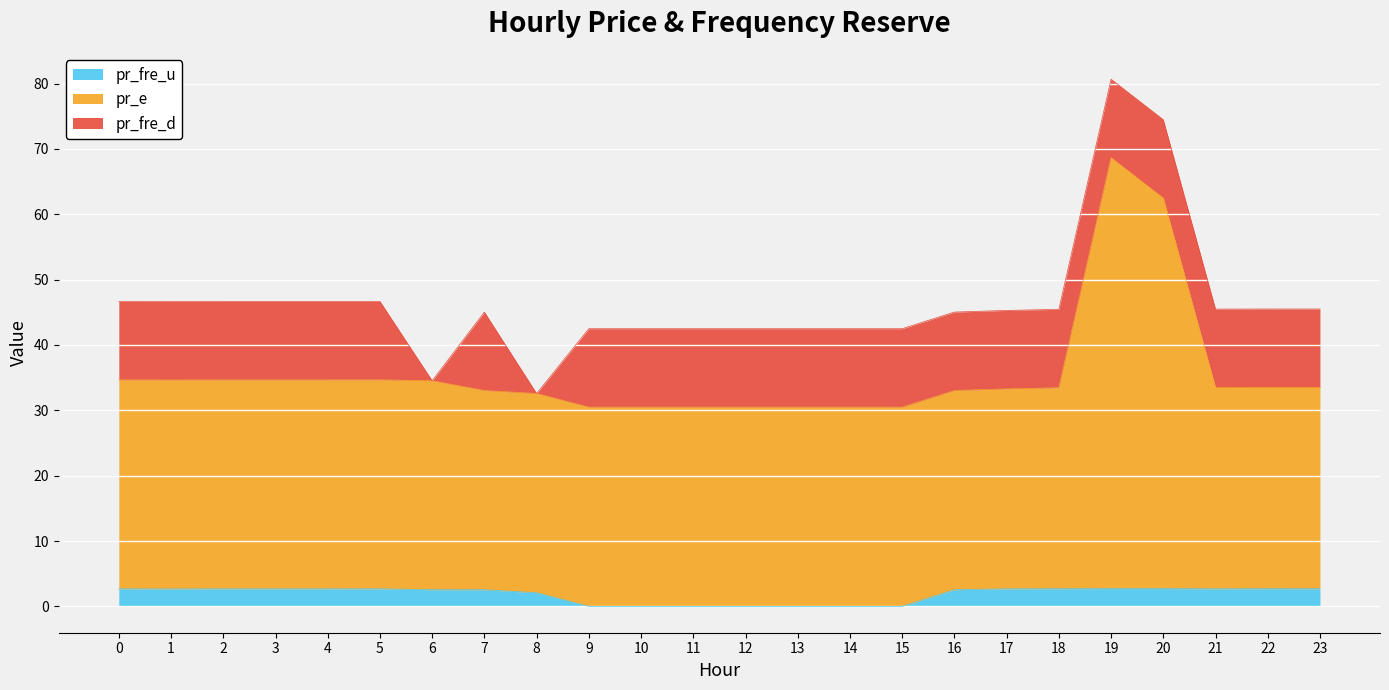

The pr_e series shows 18.7 at 3. True or false?

False